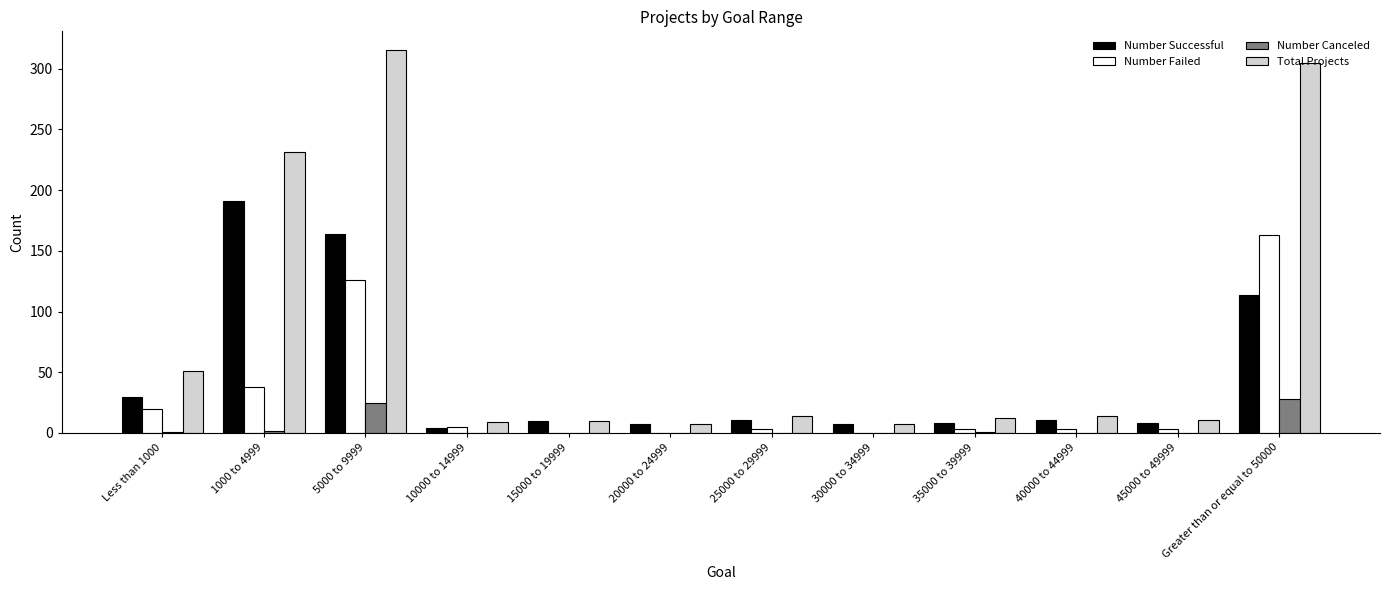

The Number Successful series shows 260 at 5000 to 9999. True or false?

False